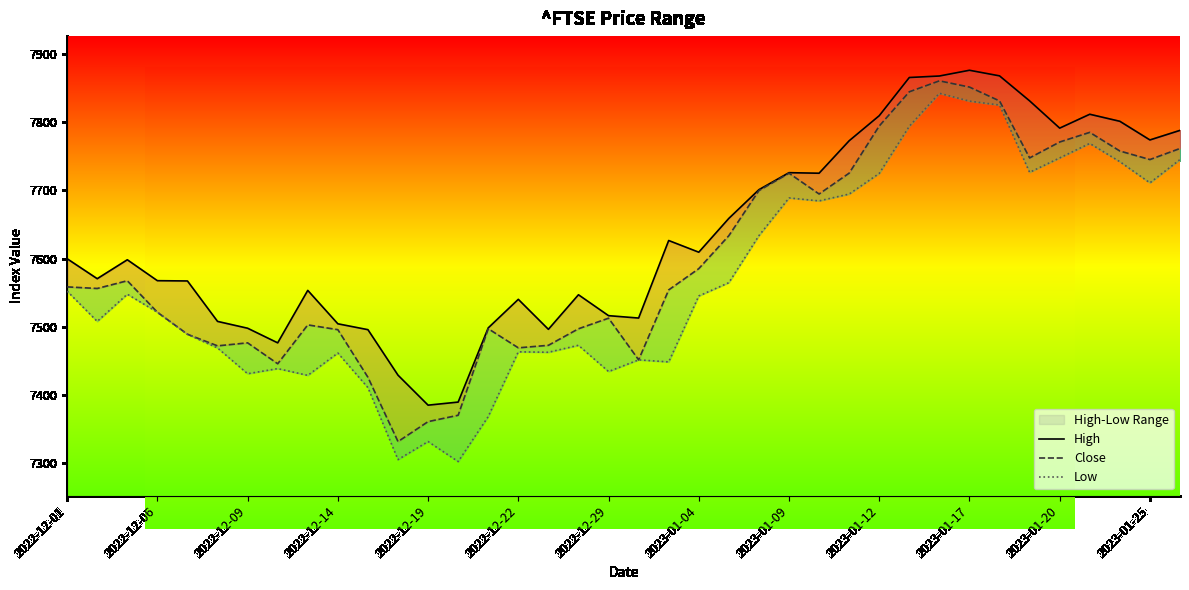

How many lines are shown in the chart?

3